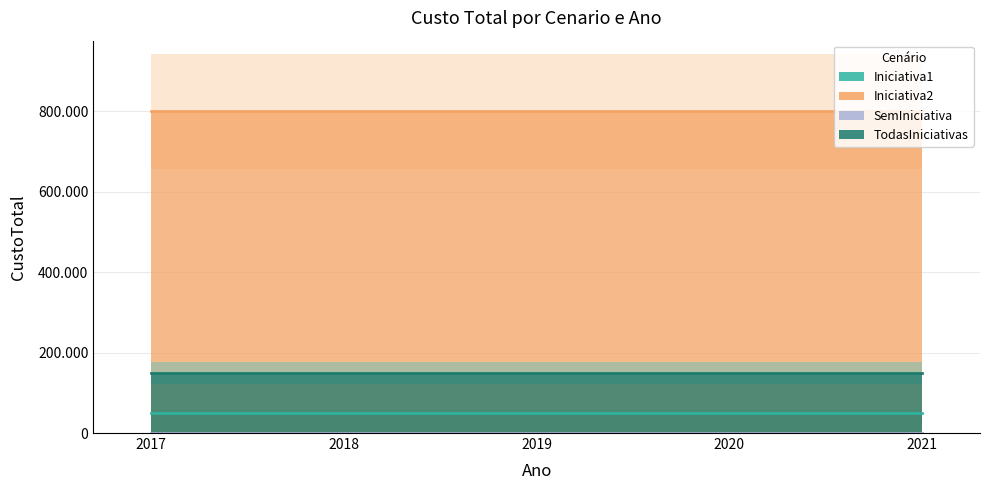

Rank the categories by TodasIniciativas value from highest to lowest.

2017, 2018, 2019, 2020, 2021